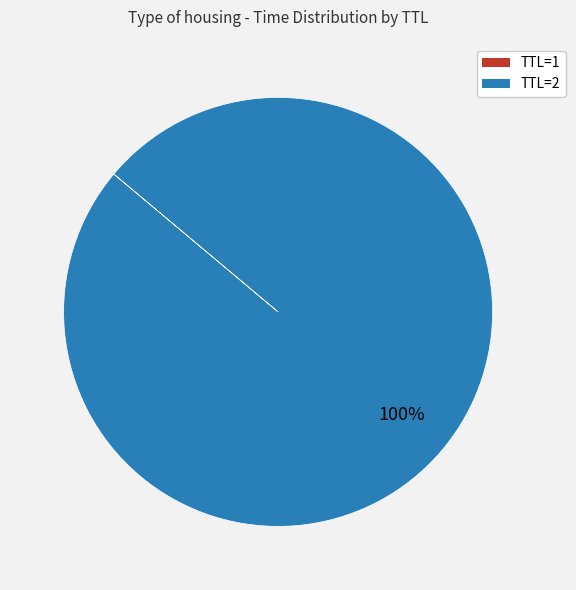

What is the majority slice?

TTL=2